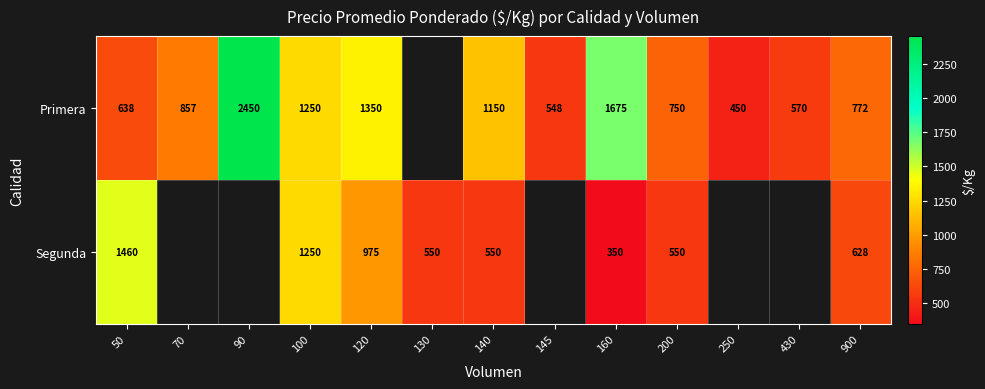

How many series are shown in this chart?

2